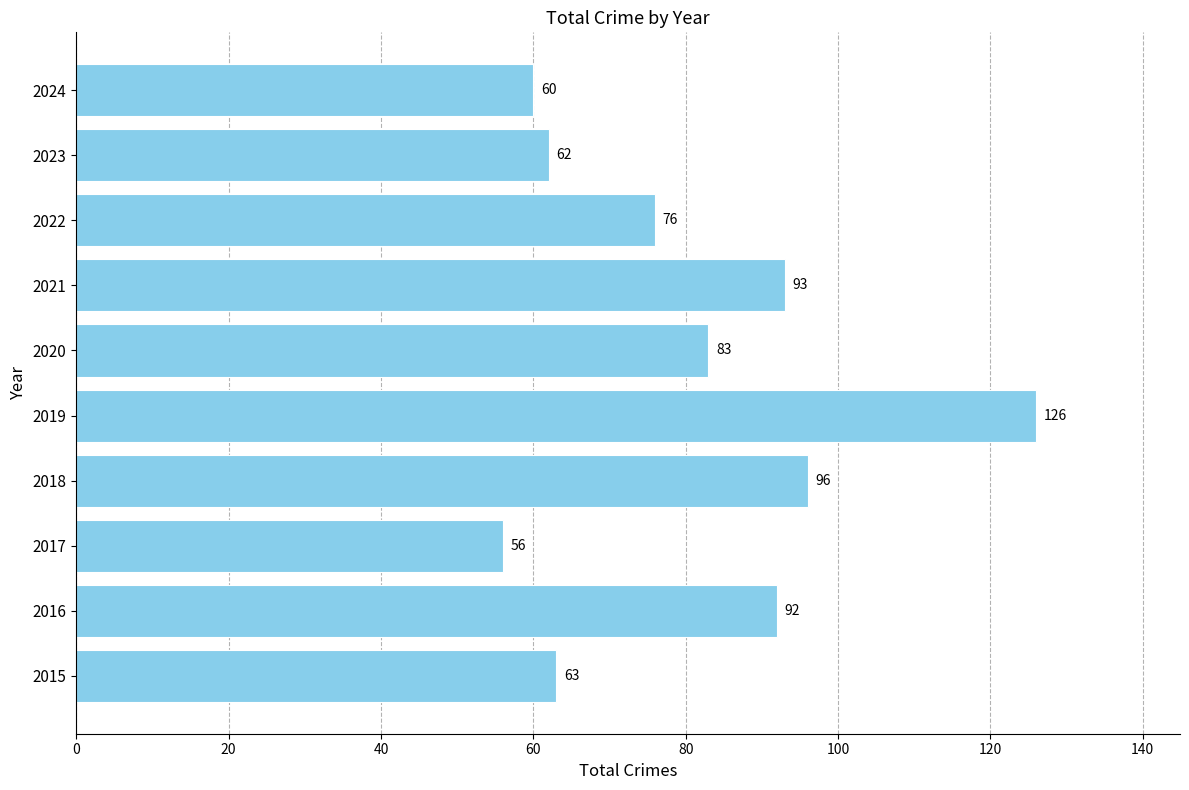

What is the change in value from 2021 to 2024?

-33